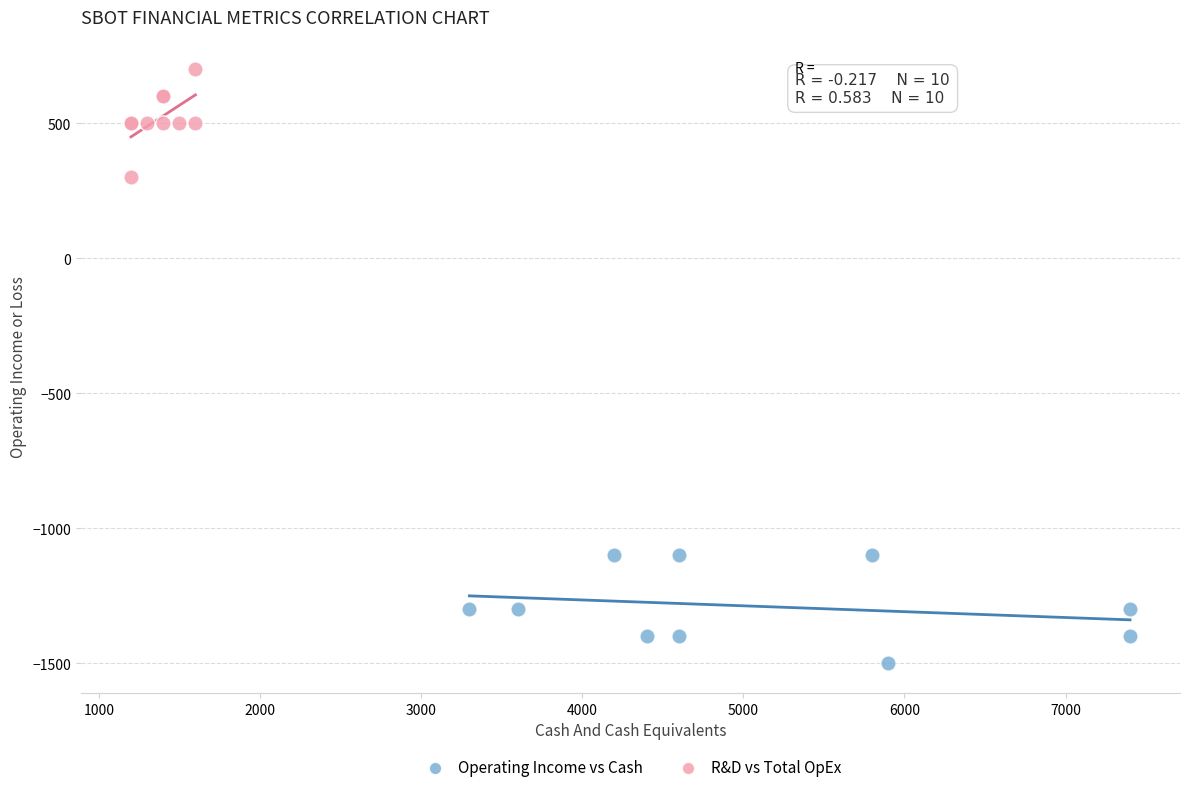

Which series reaches the maximum Y coordinate?

R&D vs Total OpEx